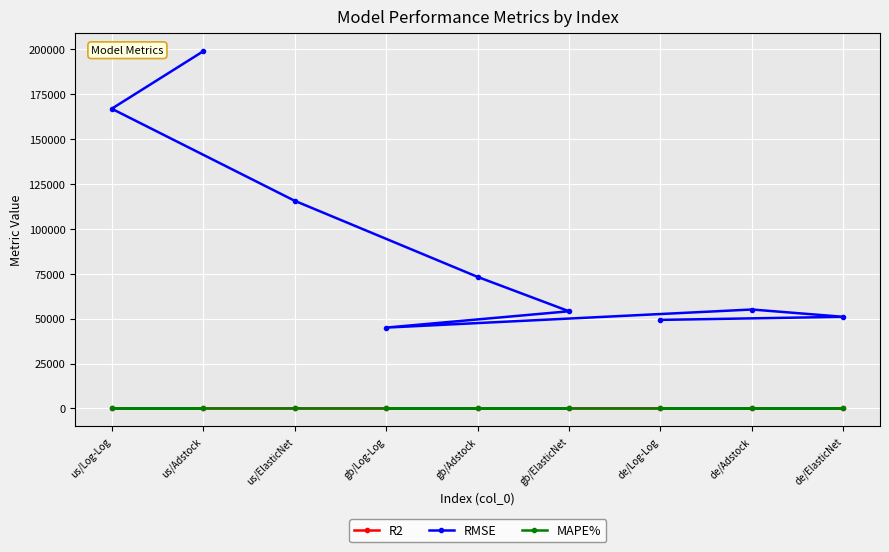

List the series in order of their peak value, highest first.

RMSE, MAPE%, R2